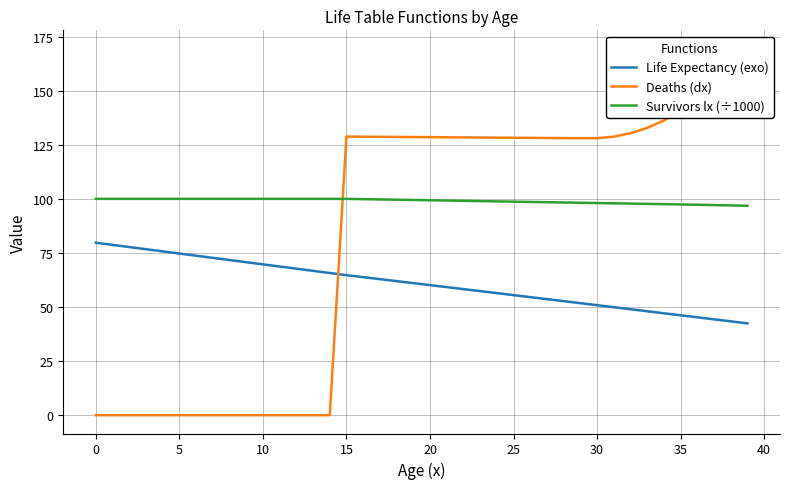

Is this an area chart (filled region under the line)?

No